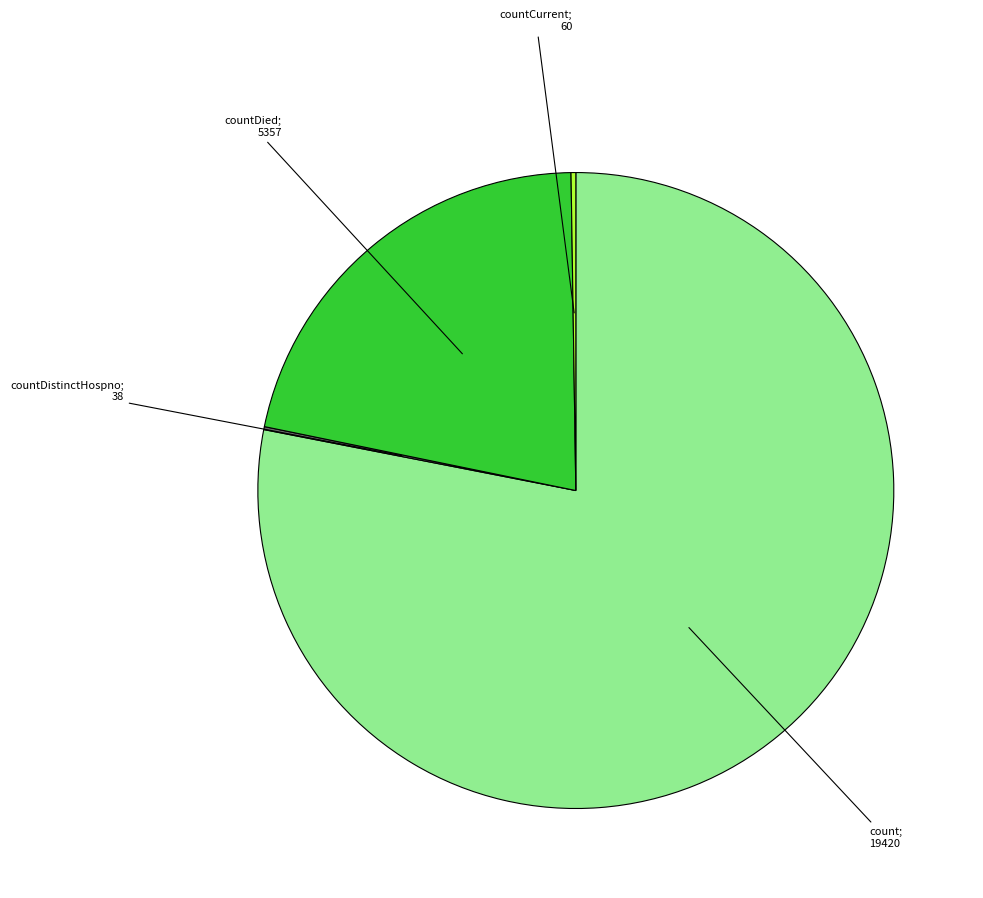

Is there any slice that represents more than half of the pie?

Yes